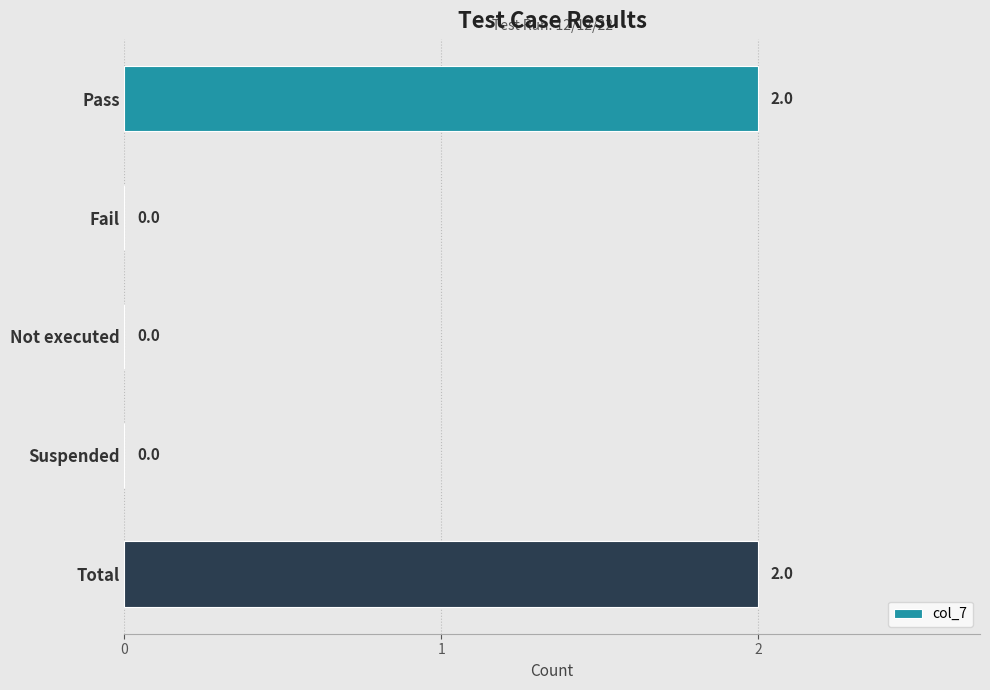

True or false: the data shows 2 at Pass.

True